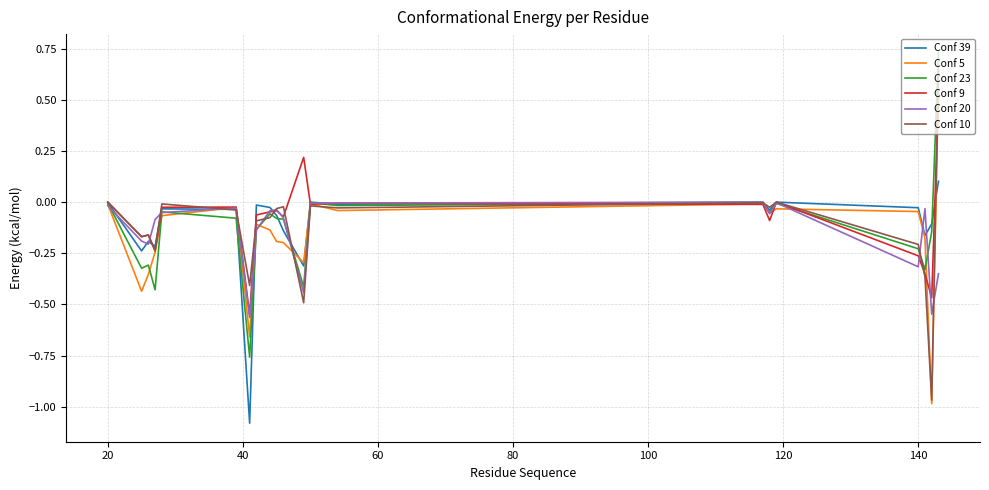

What is the minimum value shown in the chart?

-1.1